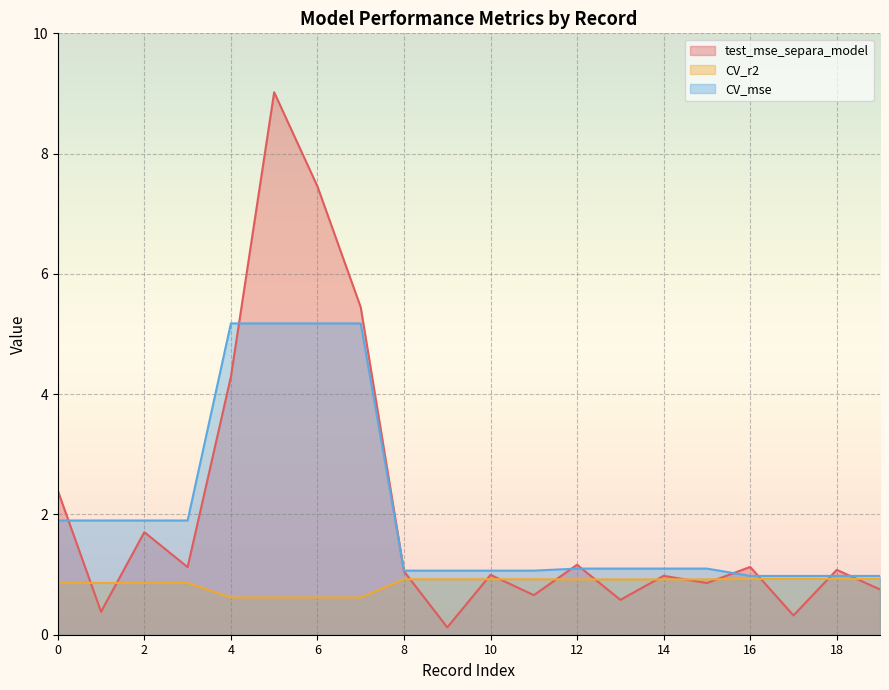

Count the number of categories in the chart.

20